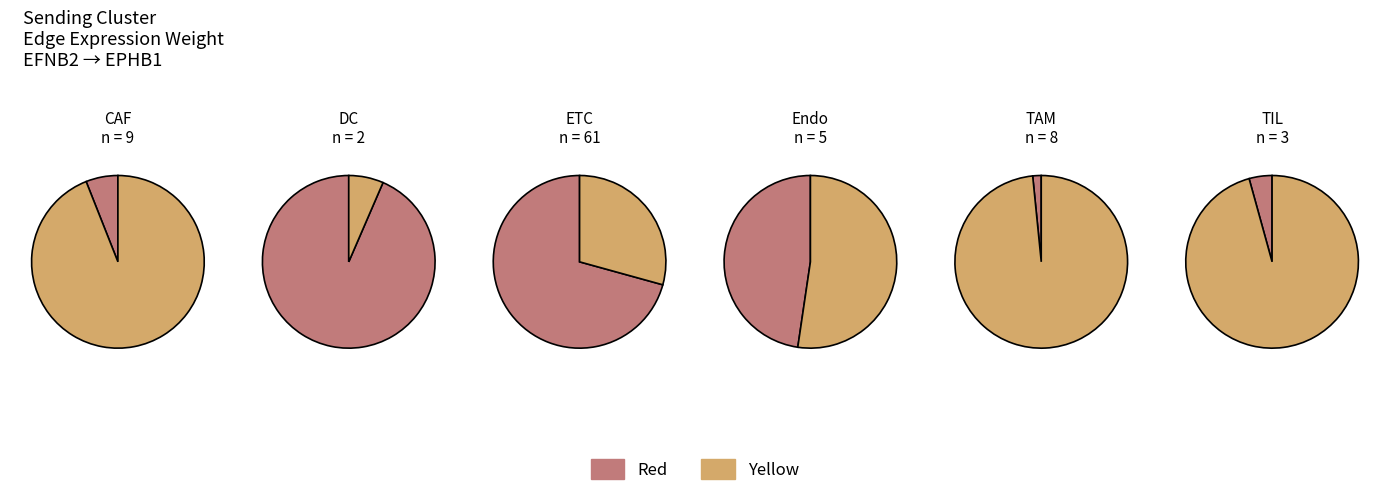

Which category has the smallest portion of the pie?

TAM